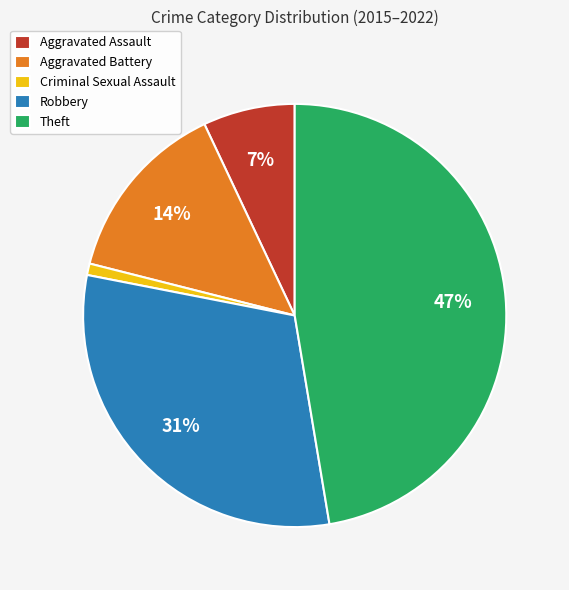

Does any single category account for the majority?

No